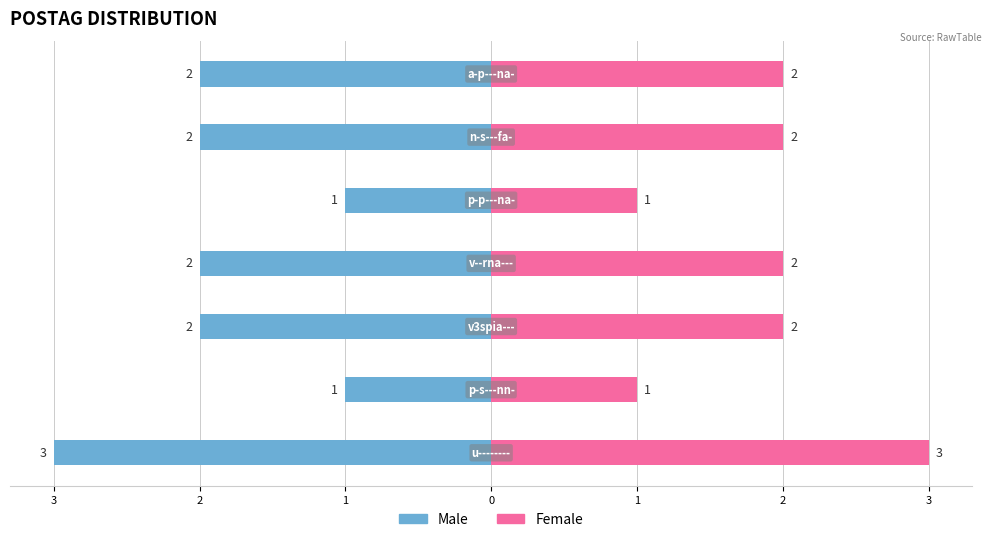

Read the Male value at 1.

-1